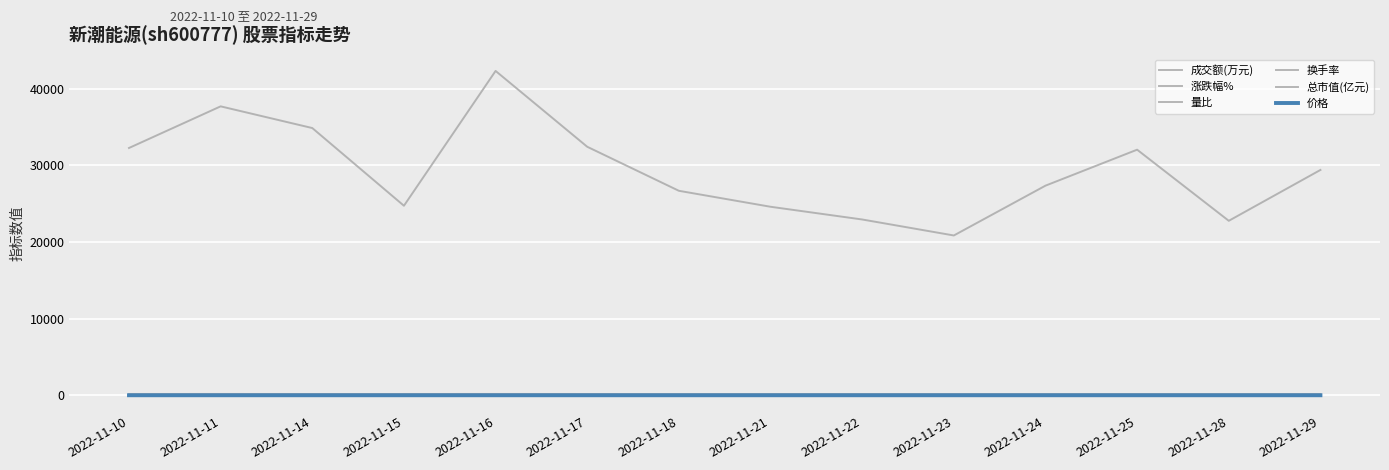

Is this an area chart (filled region under the line)?

No